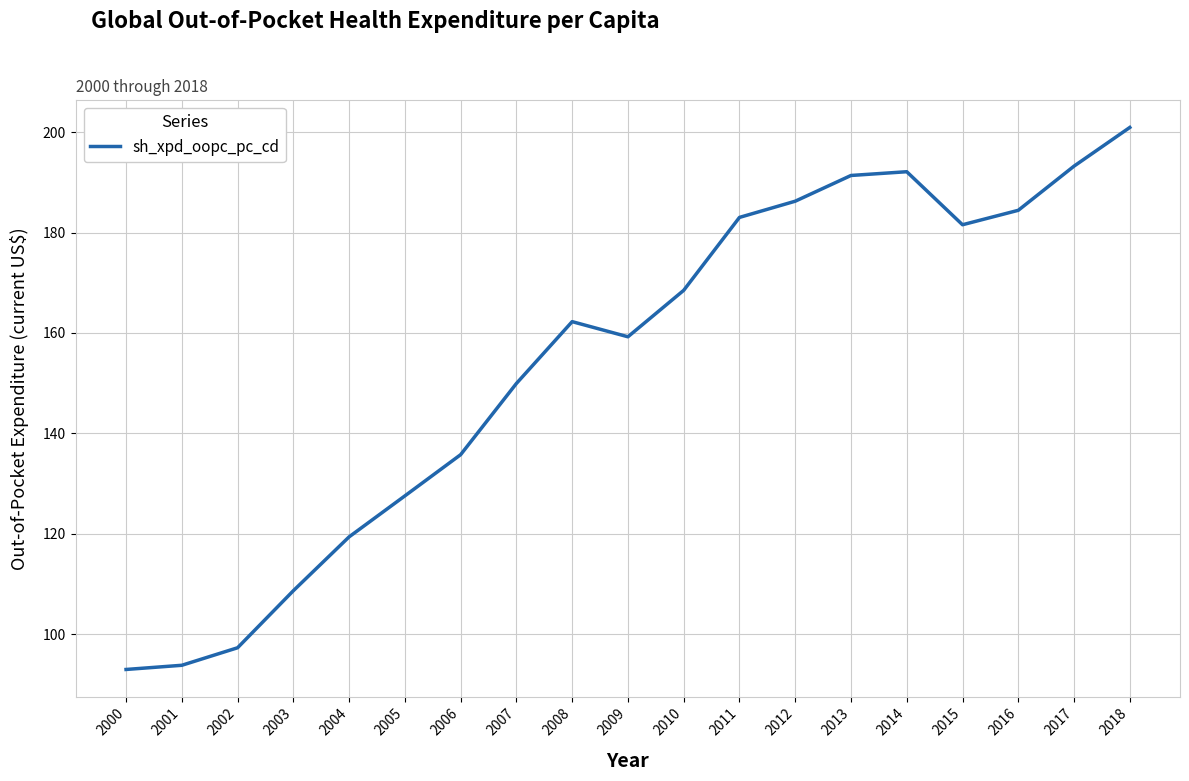

How many lines are shown in the chart?

1